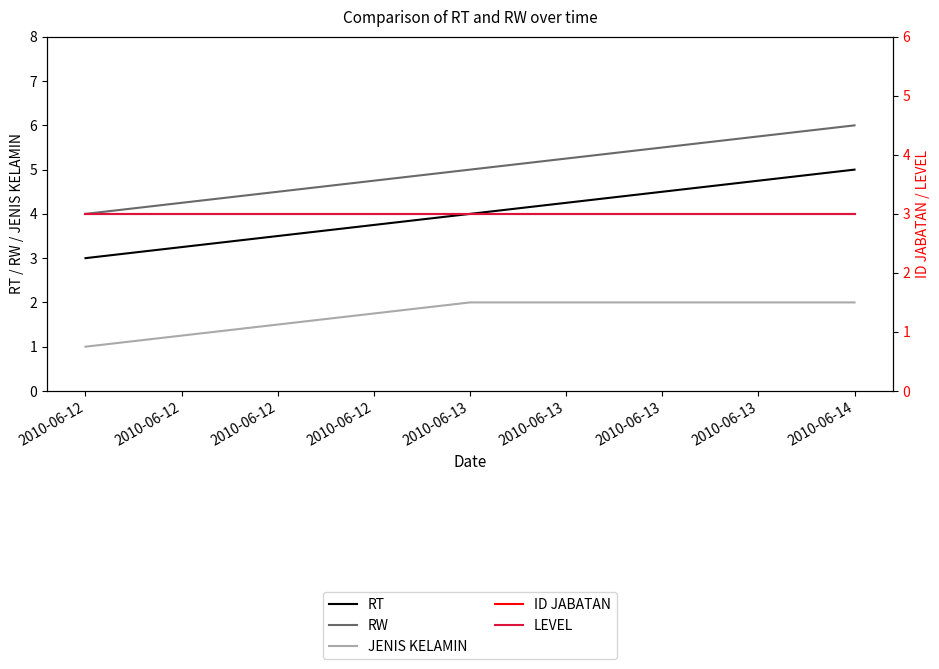

Which has a higher value, 2010-06-13 or 2010-06-12?

2010-06-13